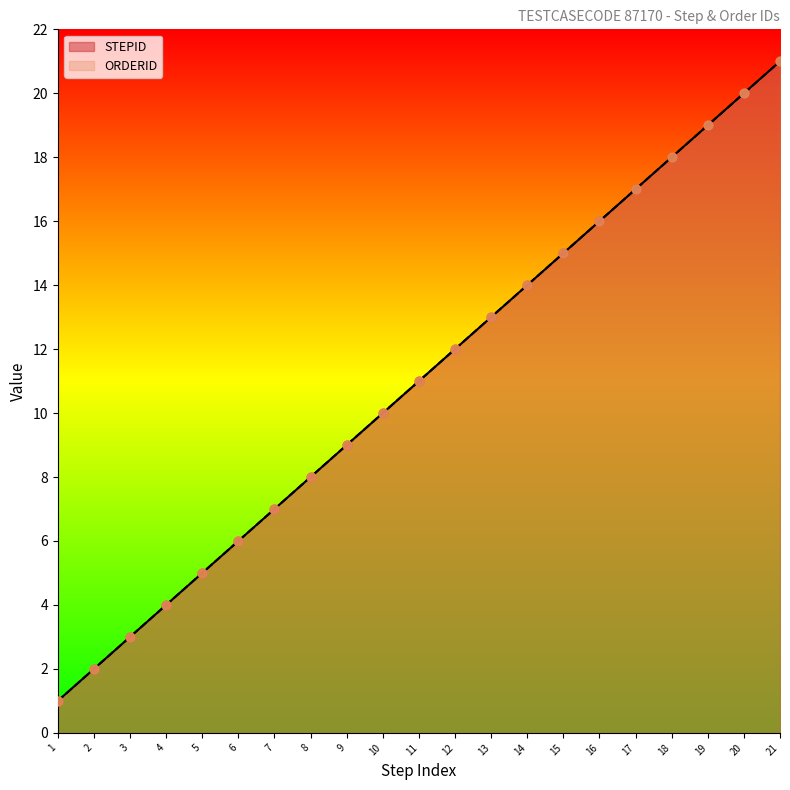

At how many categories does at least one series exceed 1?

20